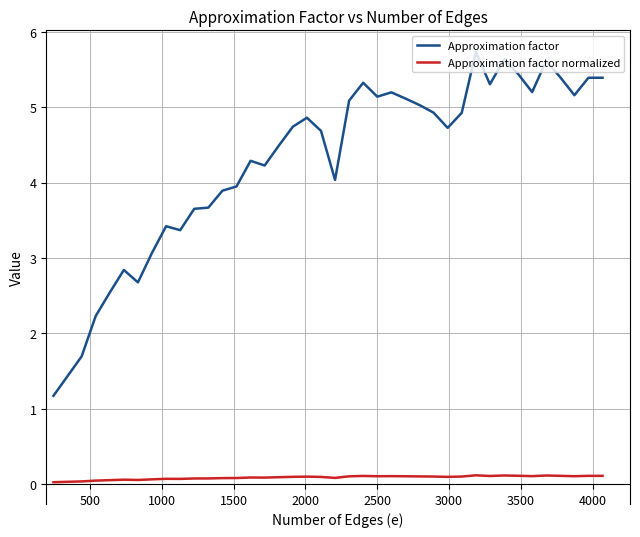

Which series has the largest total across all categories?

Approximation factor